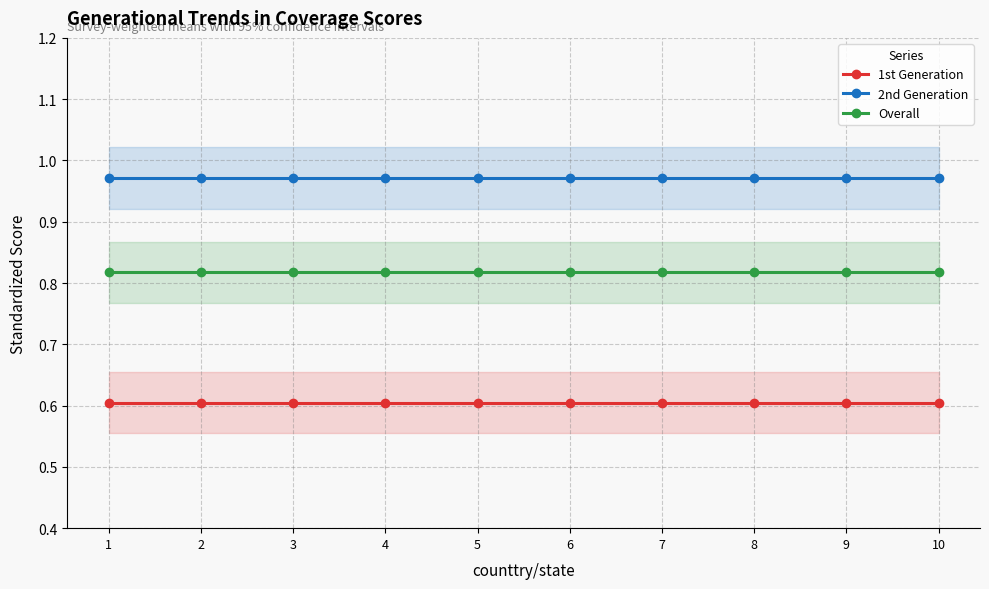

At how many categories does at least one series exceed 0?

10